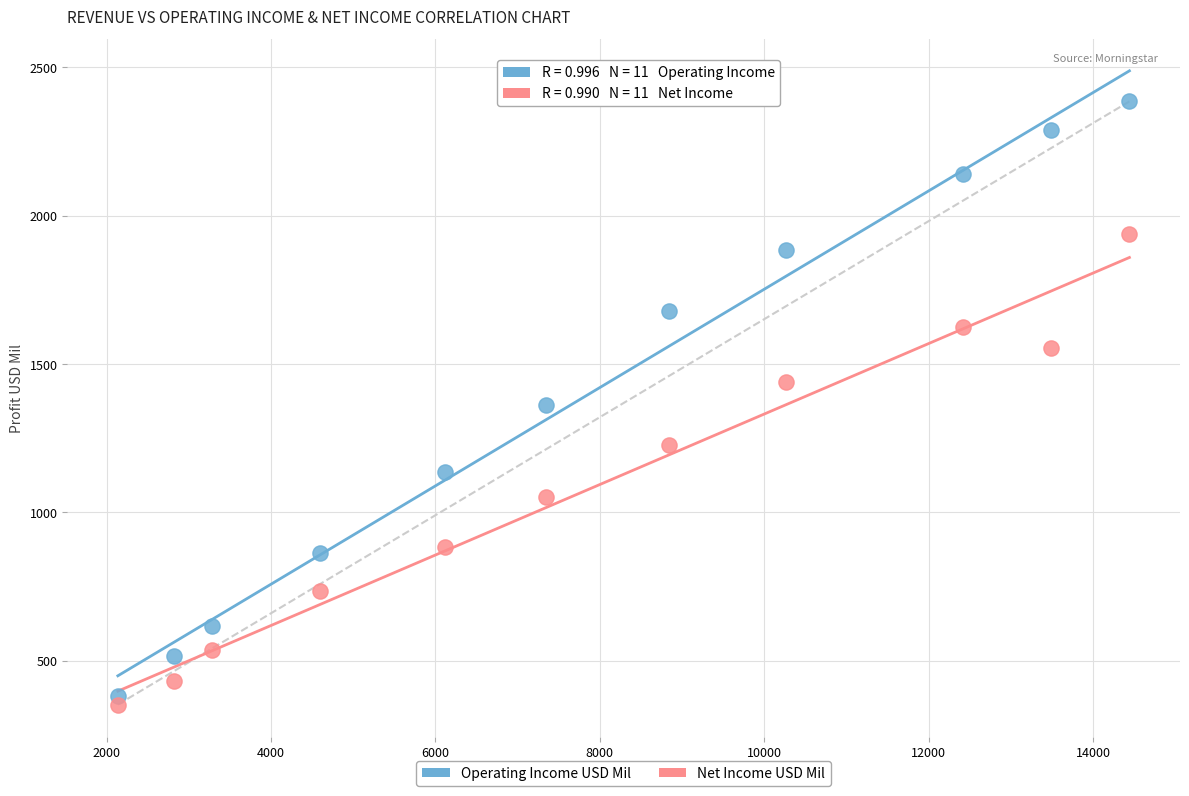

Across all data points, what is the range of X values (max minus min)?

12308